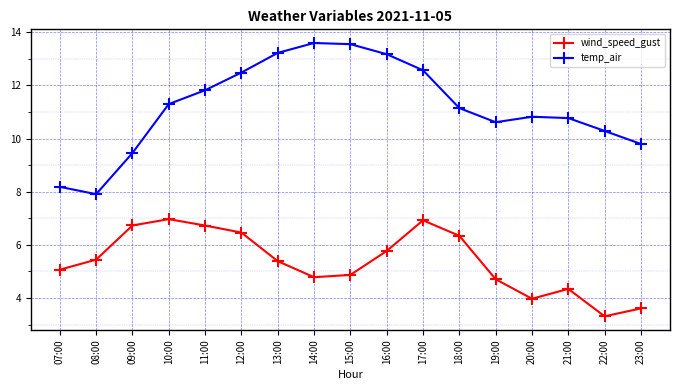

Rank the series at 13:00 from lowest to highest value.

wind_speed_gust, temp_air